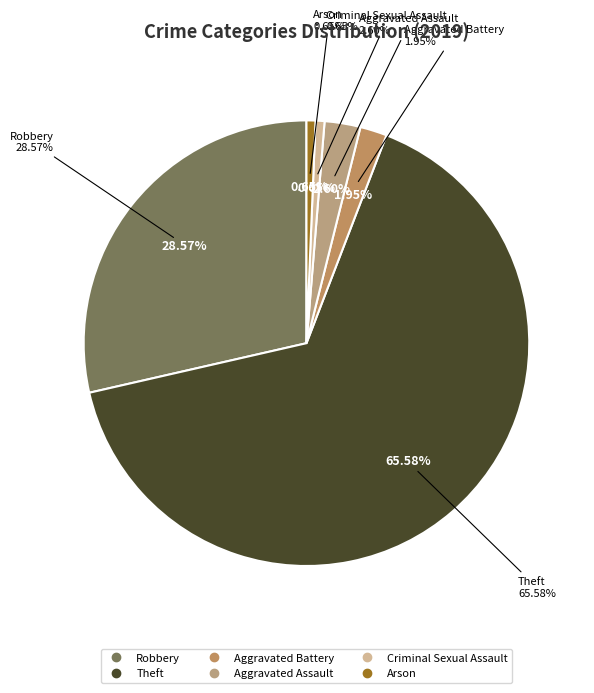

To the nearest percent, what portion does Criminal Sexual Assault represent?

1%